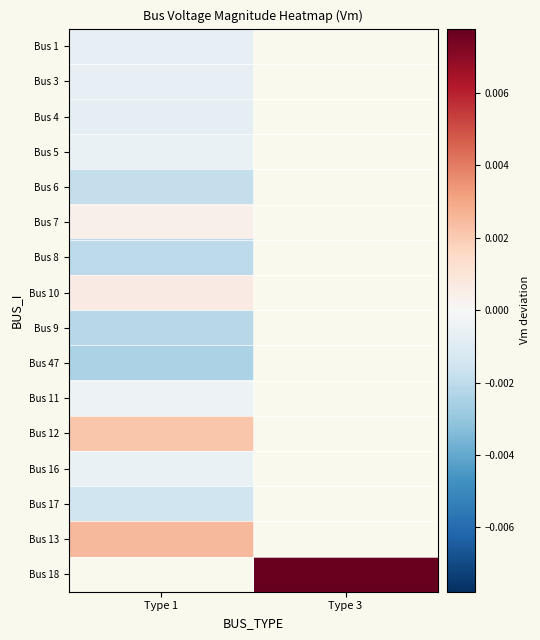

At which label does Bus 7 reach its minimum?

Type 1